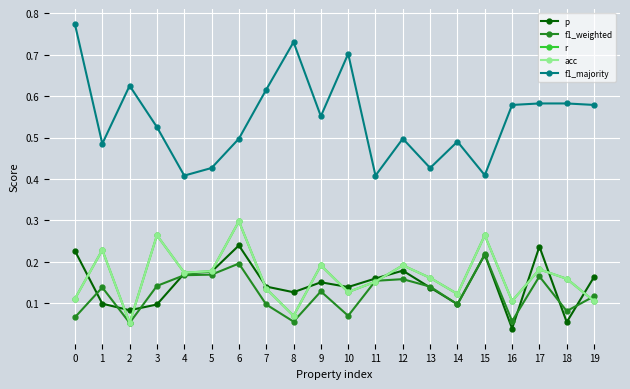

How many interior local peaks does the r series have?

7